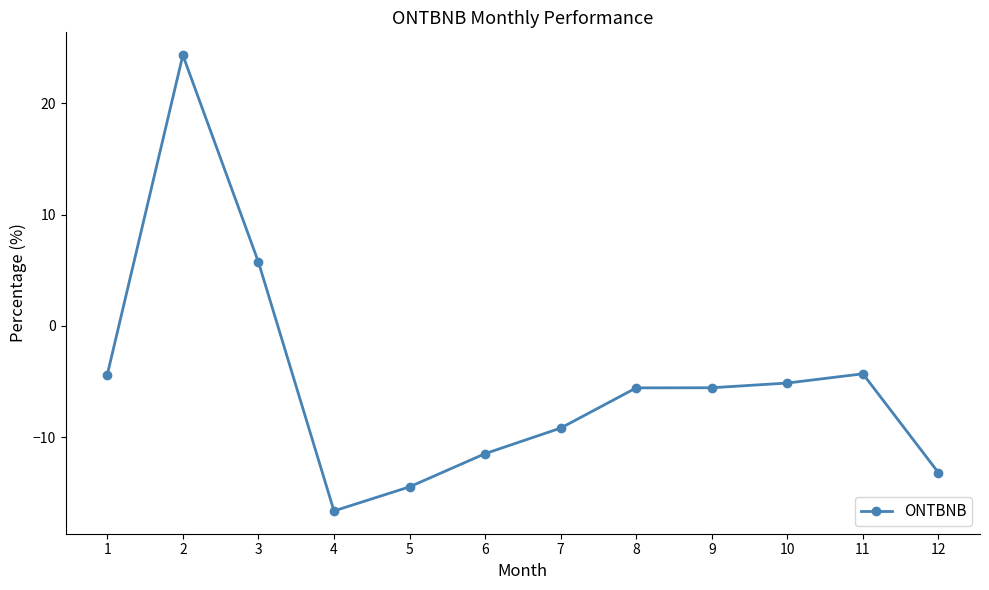

At which category does the data reach its first local valley?

4